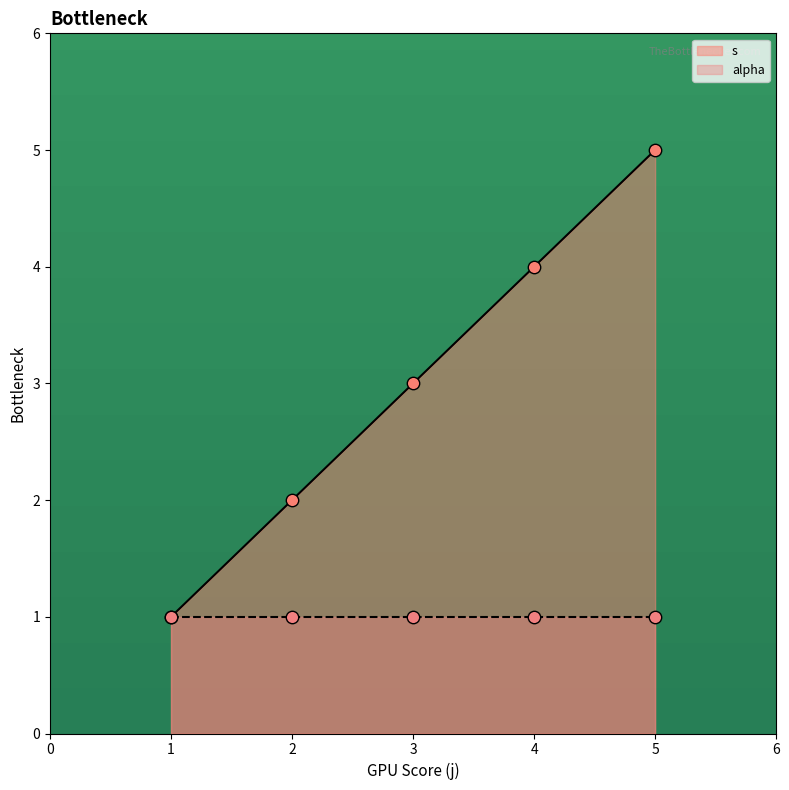

What is the change in value from 4 to 5?

+1